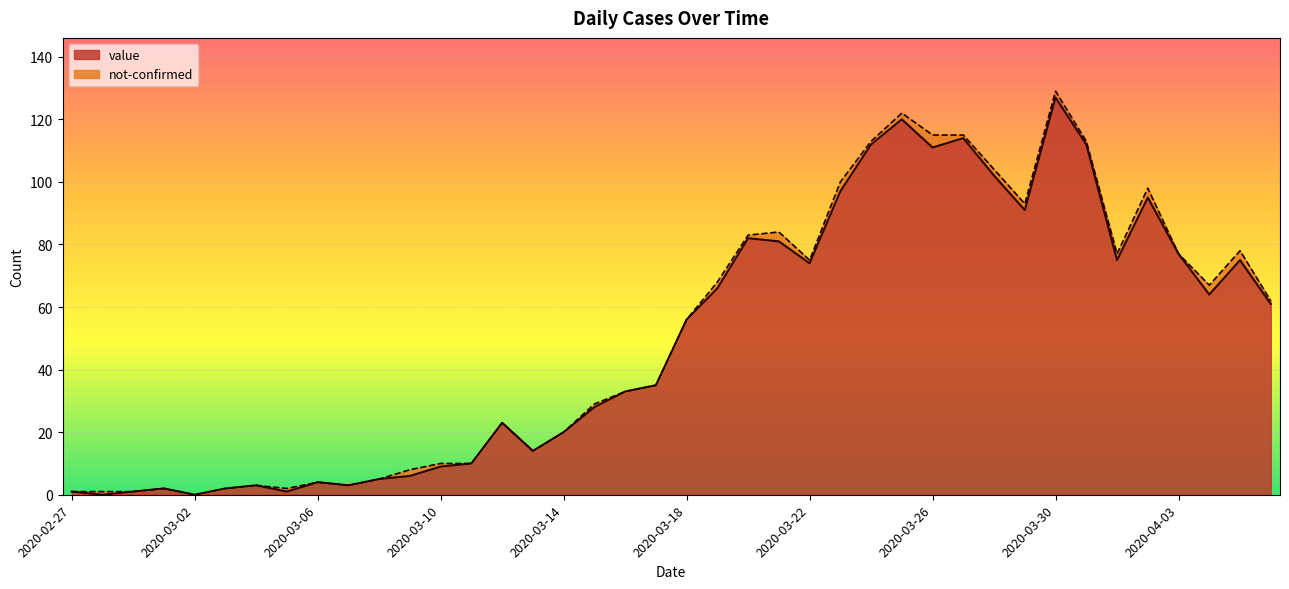

Rank the categories by value from lowest to highest.

2020-02-28, 2020-03-02, 2020-02-27, 2020-02-29, 2020-03-05, 2020-03-01, 2020-03-03, 2020-03-04, 2020-03-07, 2020-03-06, 2020-03-08, 2020-03-09, 2020-03-10, 2020-03-11, 2020-03-13, 2020-03-14, 2020-03-12, 2020-03-15, 2020-03-16, 2020-03-17, 2020-03-18, 2020-04-06, 2020-04-04, 2020-03-19, 2020-03-22, 2020-04-01, 2020-04-05, 2020-04-03, 2020-03-21, 2020-03-20, 2020-03-29, 2020-04-02, 2020-03-23, 2020-03-28, 2020-03-26, 2020-03-24, 2020-03-31, 2020-03-27, 2020-03-25, 2020-03-30